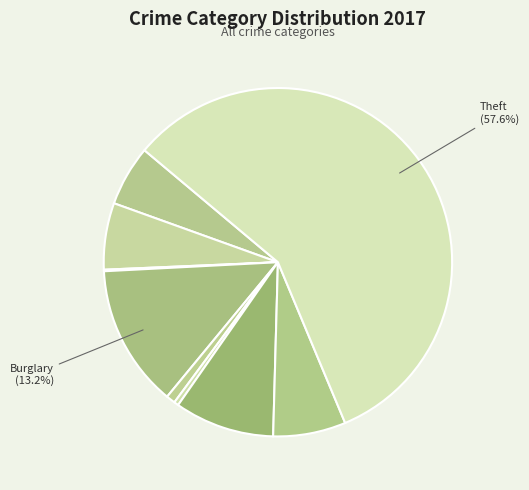

Which category has the smallest portion of the pie?

Arson